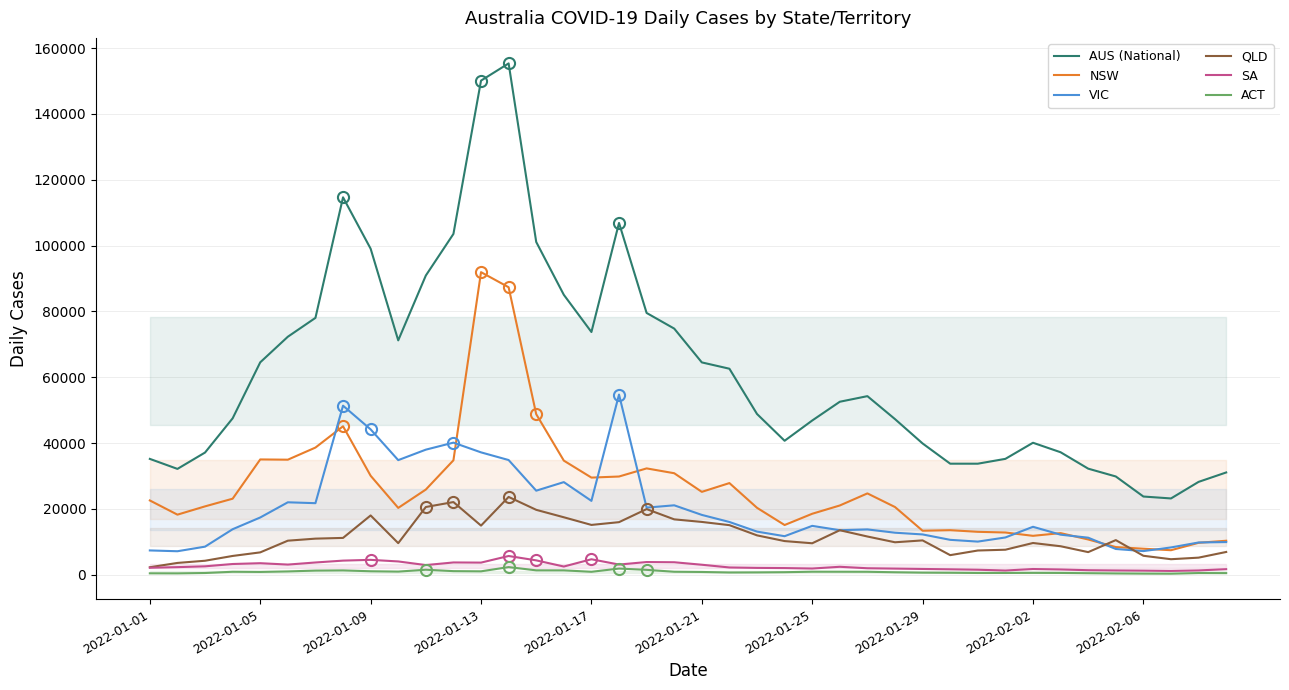

What is the value of the NSW point at the 1st from the left?

22555